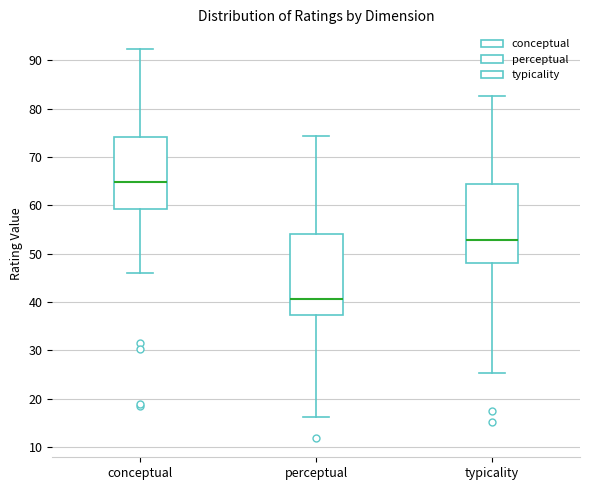

Reading left to right, read every box against the y-axis: the position of its median line, the range the box covers, and the ends of its whiskers. The values are not printed on the chart, so give them approximately, as read against the axis.

conceptual: median 65, box 59 to 74, whiskers 46 to 92
perceptual: median 41, box 37 to 54, whiskers 16 to 74
typicality: median 53, box 48 to 64, whiskers 25 to 83